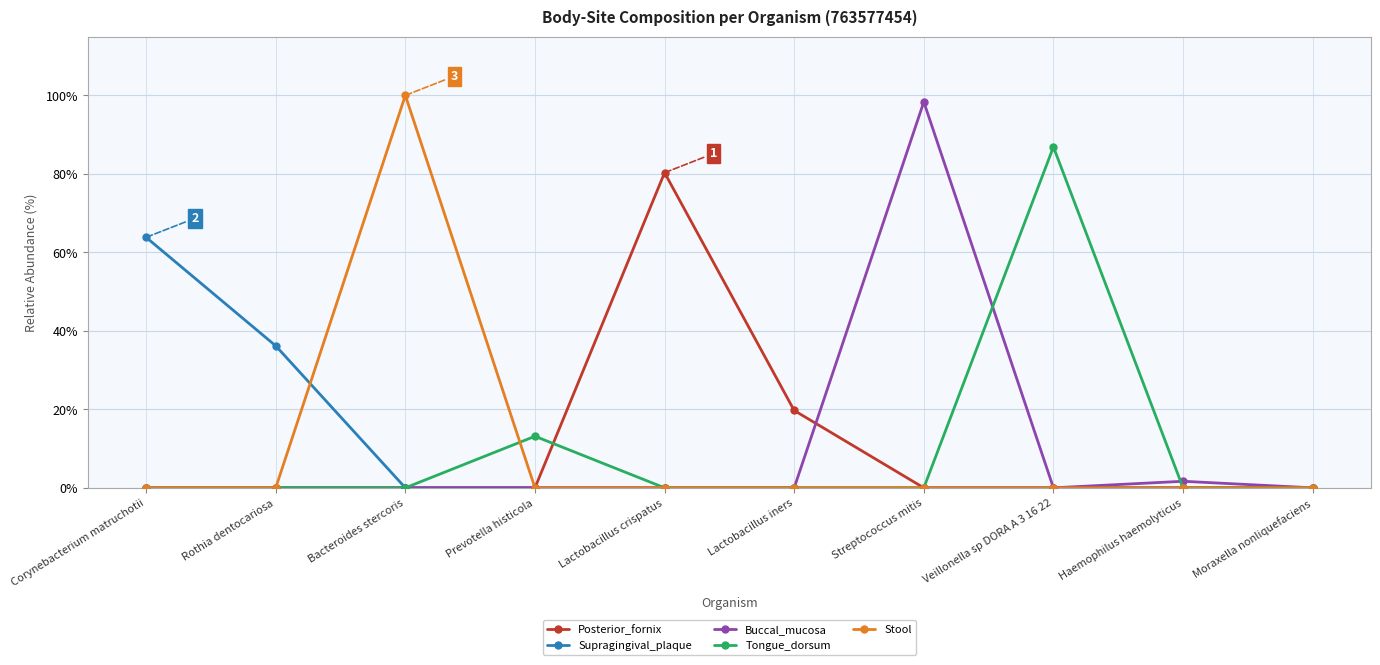

The value of Buccal_mucosa at Moraxella nonliquefaciens is 37.1. True or false?

False